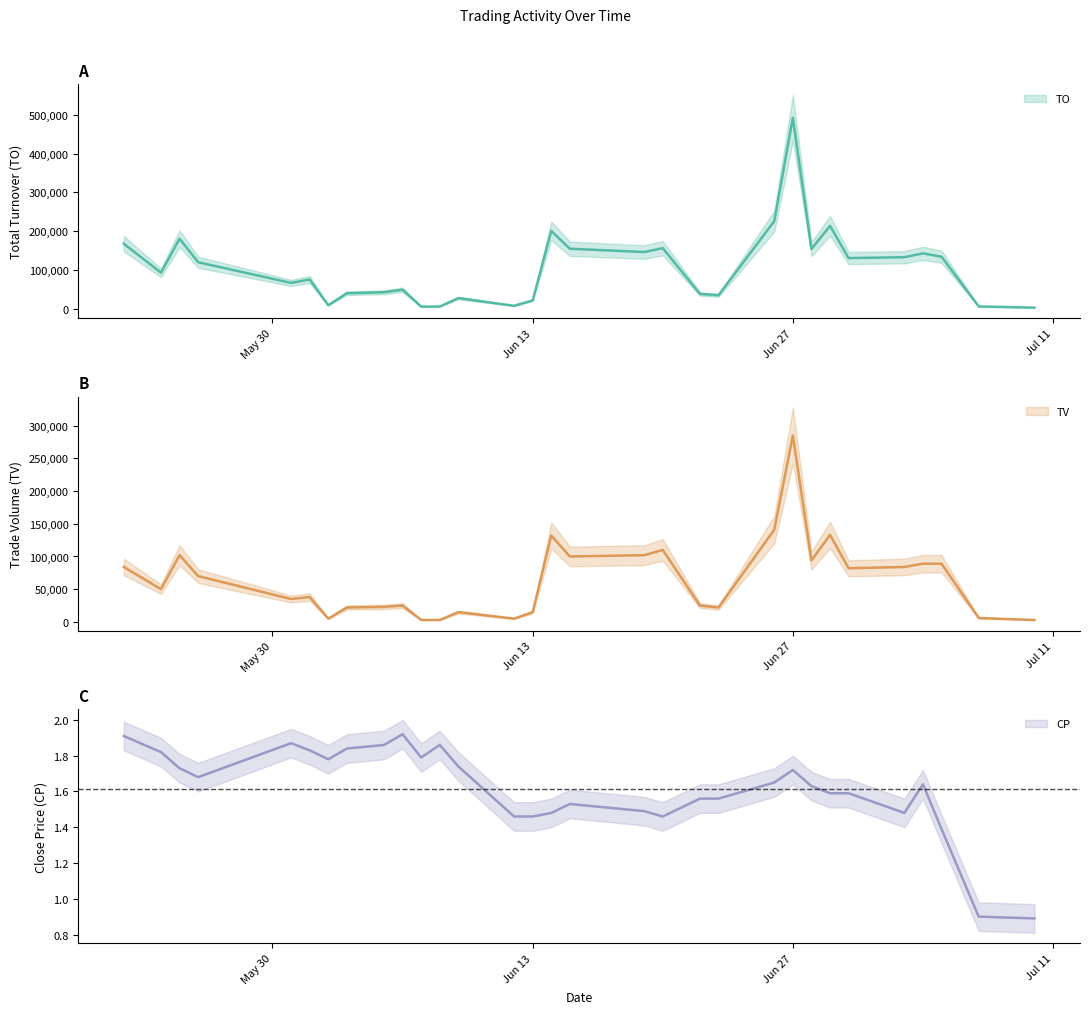

Where is TO nearest to the value 247275?

2017-06-26